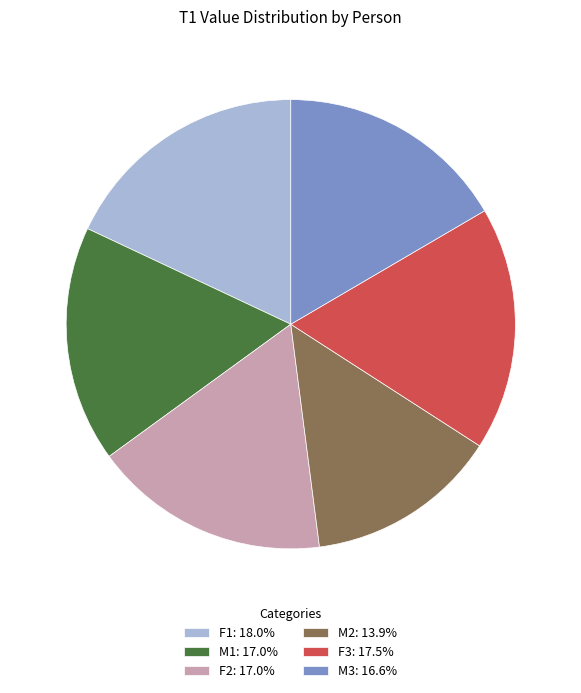

Is there any slice that represents more than half of the pie?

No